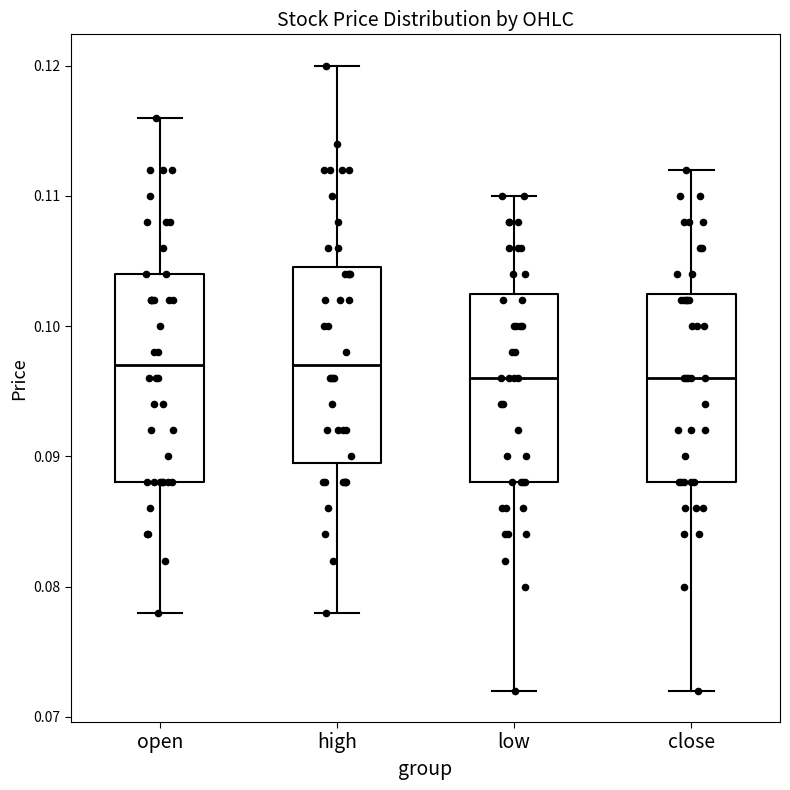

Where does the median line of the box for close sit on the y-axis? The values are not printed on the chart, so give them approximately, as read against the axis.

0.096